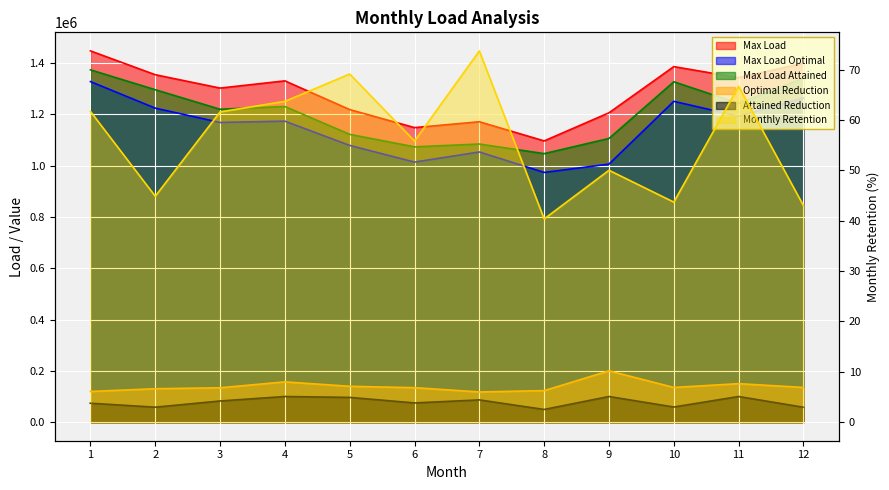

Between 1 and 11, which is larger?

1